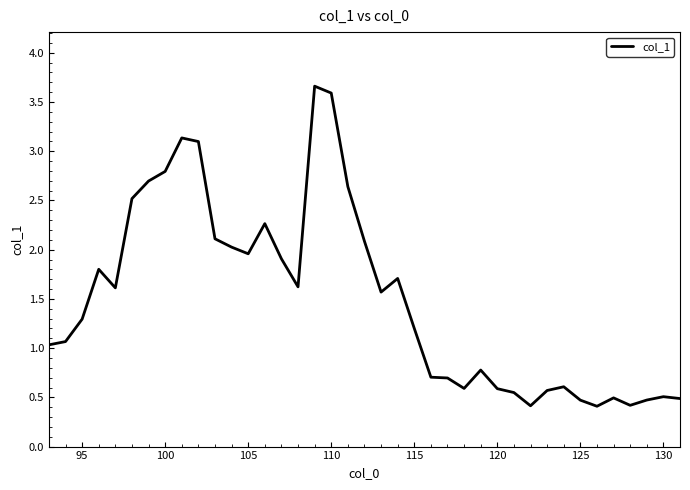

What is the maximum value shown in the chart?

3.7